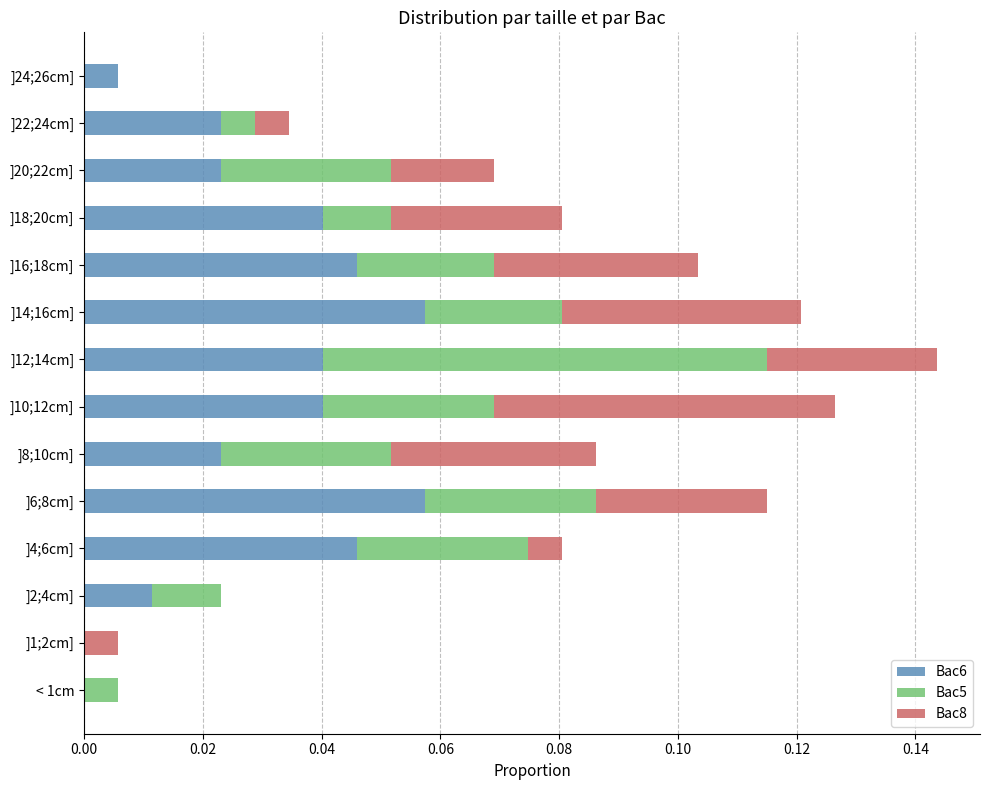

Is it true that Bac6 equals 0.0 at ]8;10cm]?

True